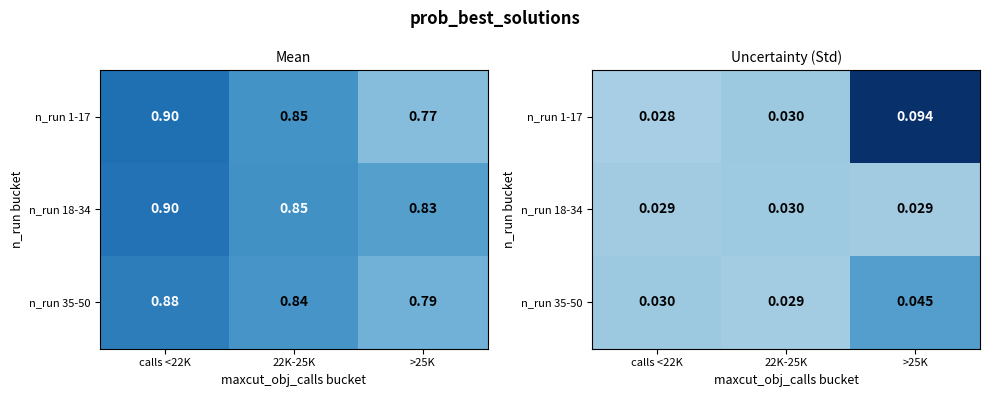

At which label is n_run 18-34 closest to 0?

>25K